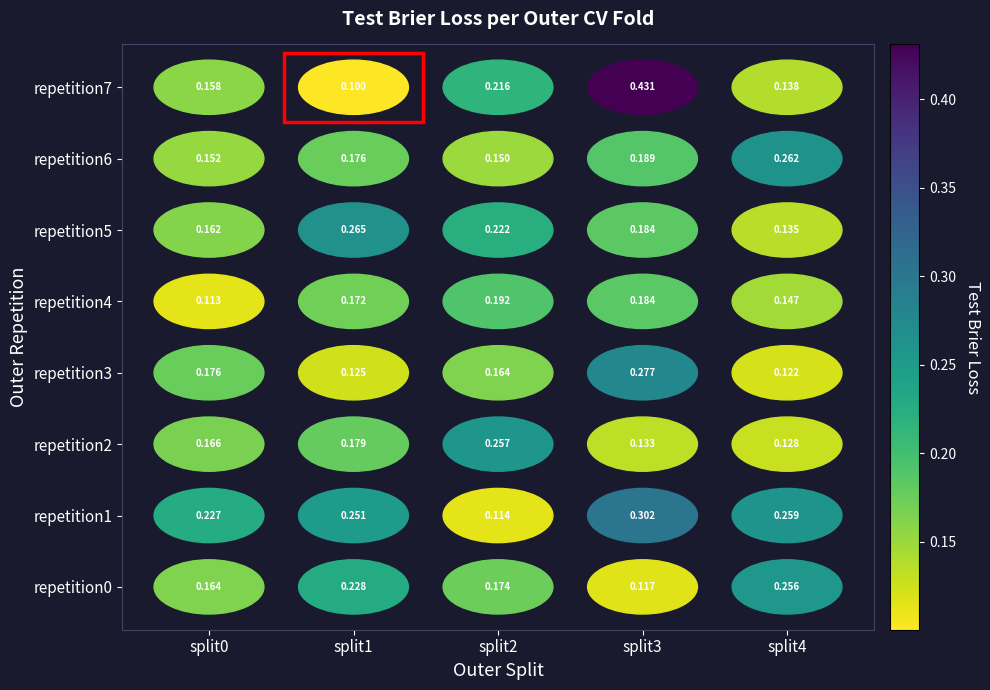

How many data points are displayed?

40